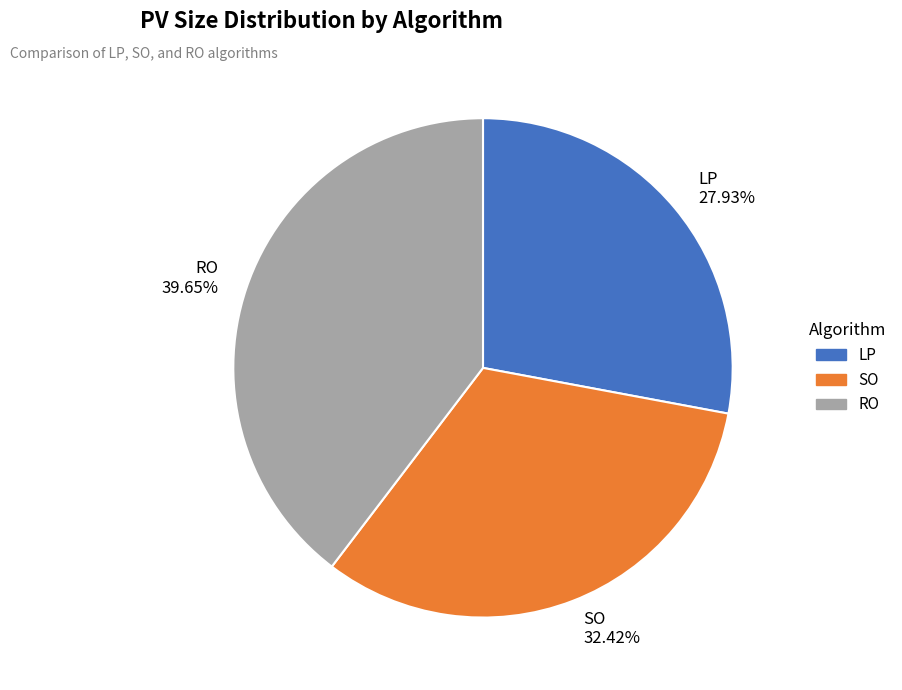

How many segments does this pie chart have?

3